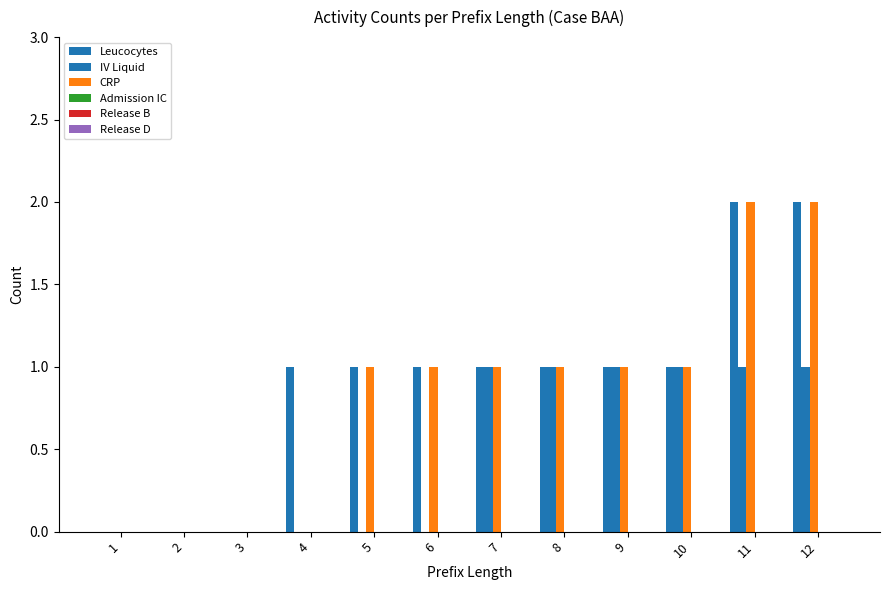

At which label does Leucocytes first exceed 1?

11